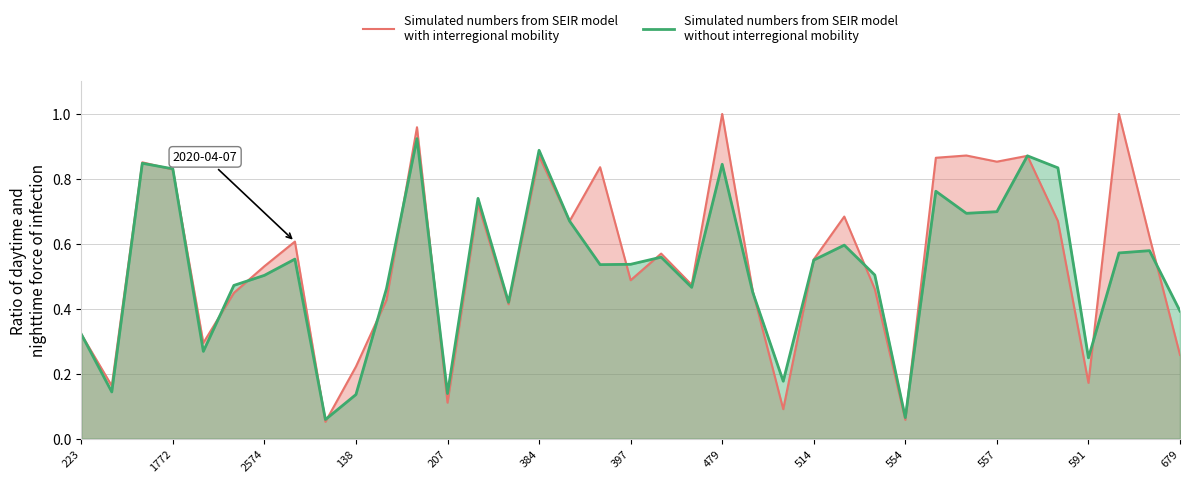

Does the chart have visible grid lines?

Yes